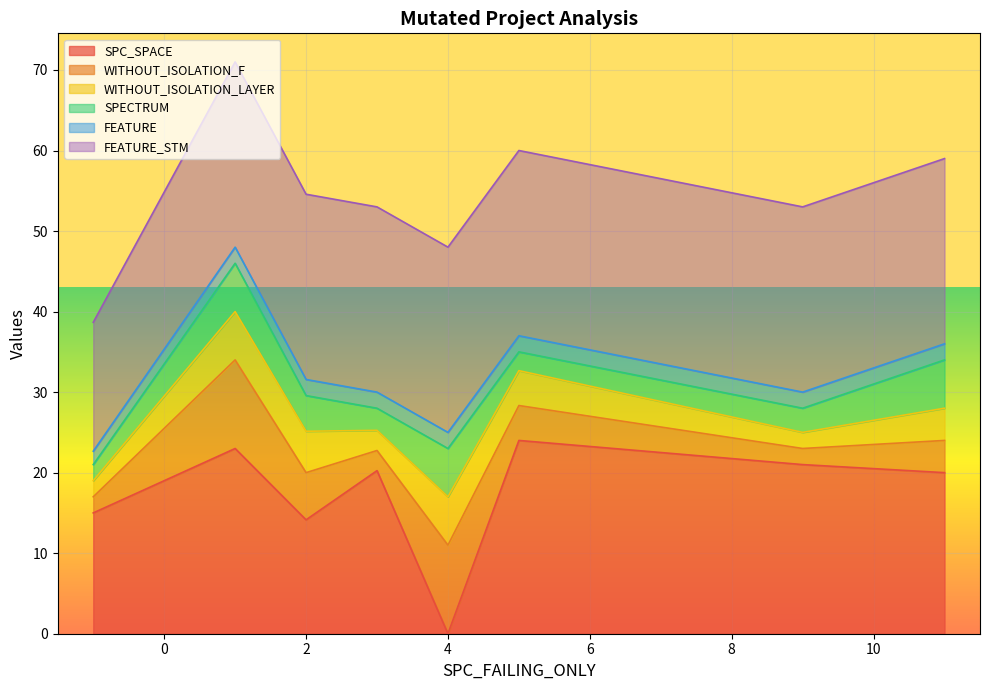

What is the approximate value of WITHOUT_ISOLATION_LAYER at 4?

6